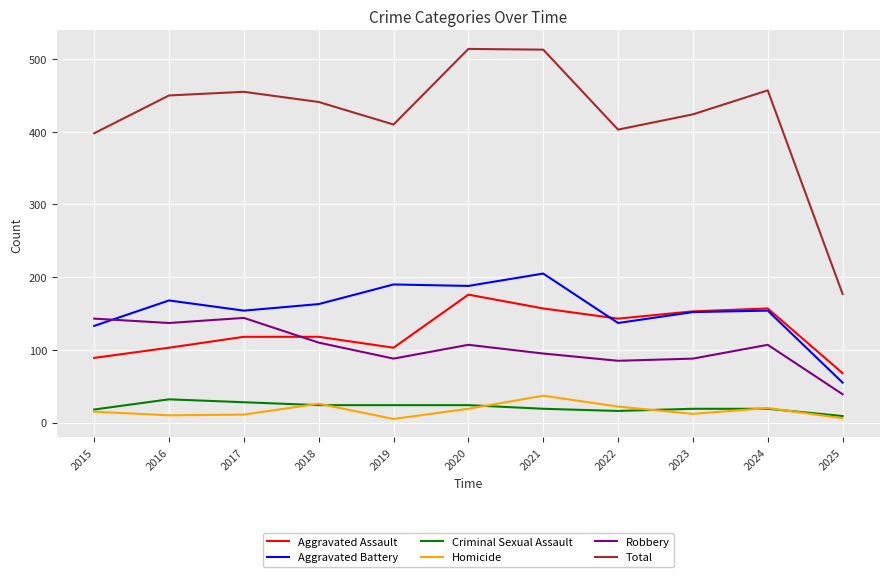

At how many categories does at least one series exceed 61?

11